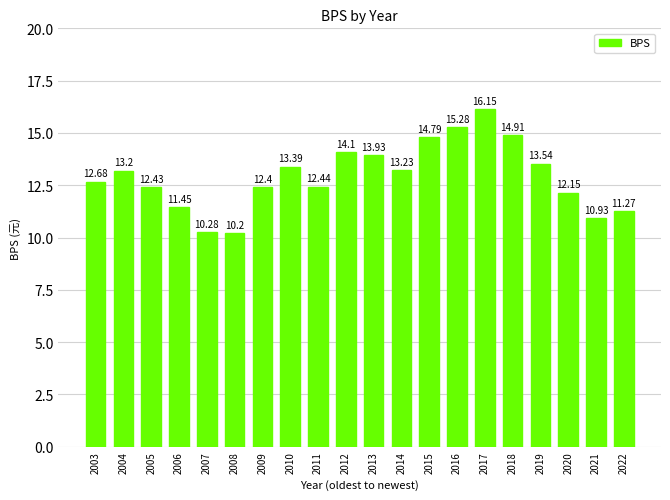

What is the ratio of the value at 2018 to the value at 2016?

1.0